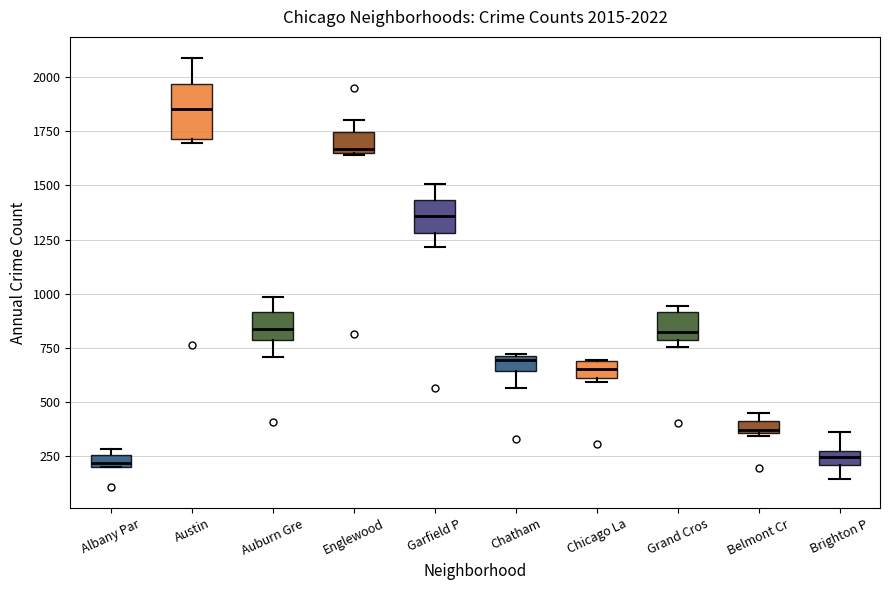

Which box is the tallest, from its lower edge to its upper edge?

Austin